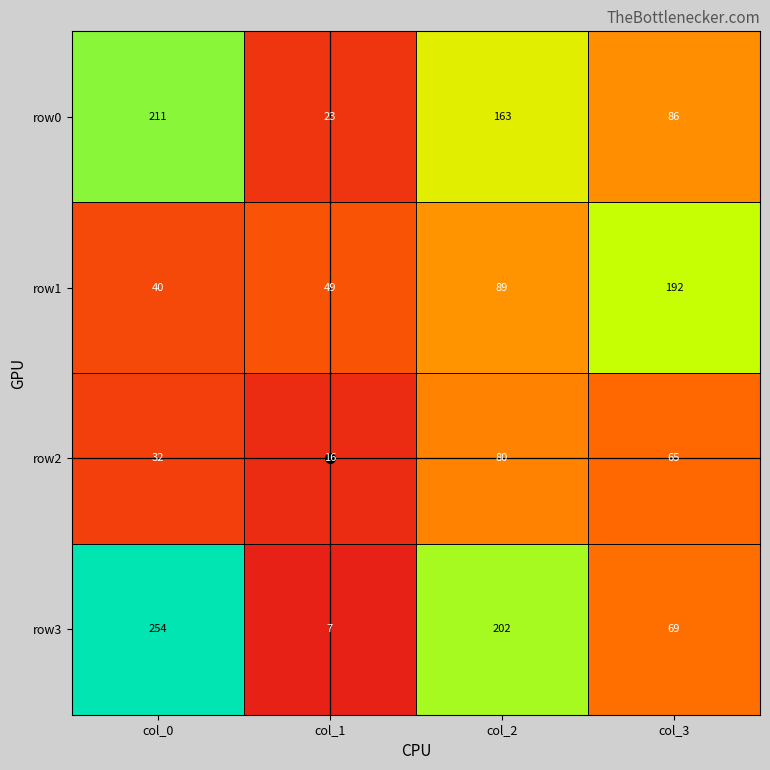

How many data points in row3 are less than 202?

2